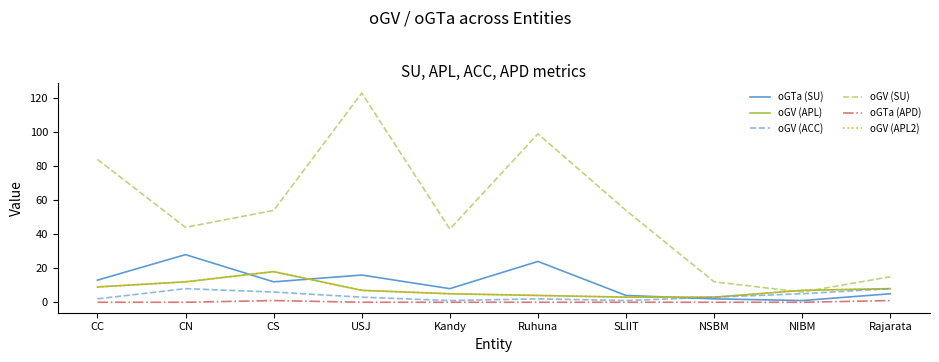

What is the difference between the maximum and minimum values in the oGTa (SU) series?

27